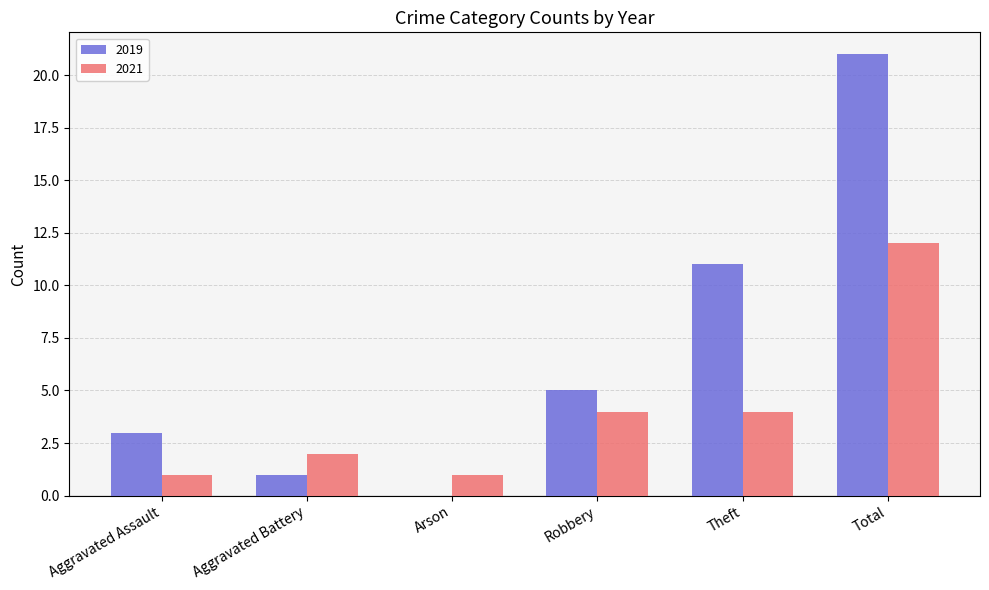

True or false: 2021 has a value of 12 at Total.

True